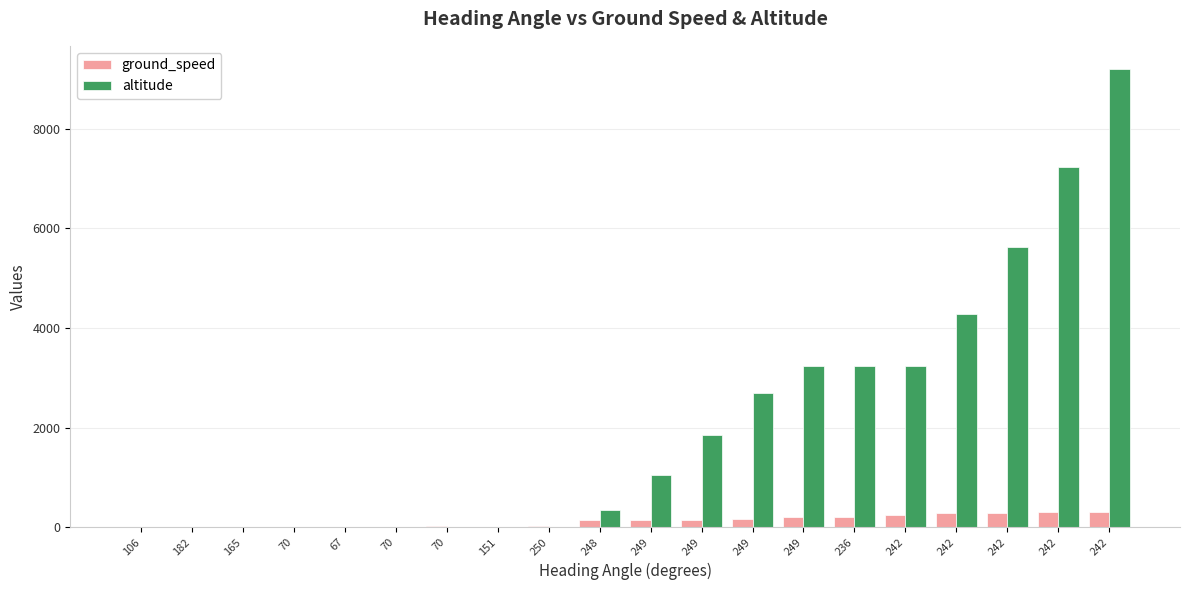

Which has a higher value, 249 or 242?

242